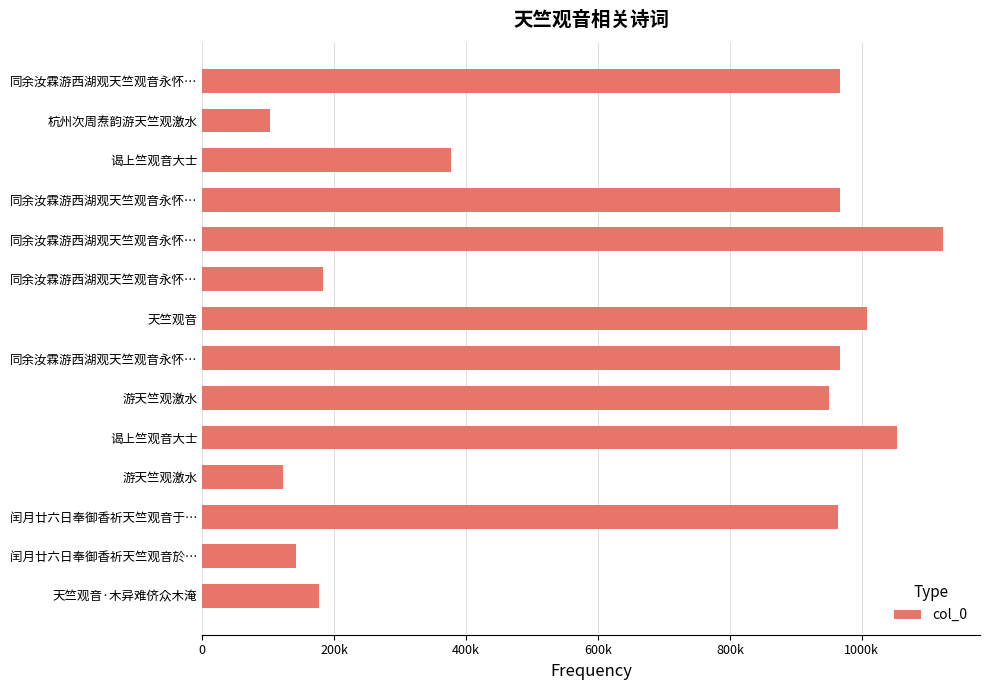

Are the bars horizontal?

Yes